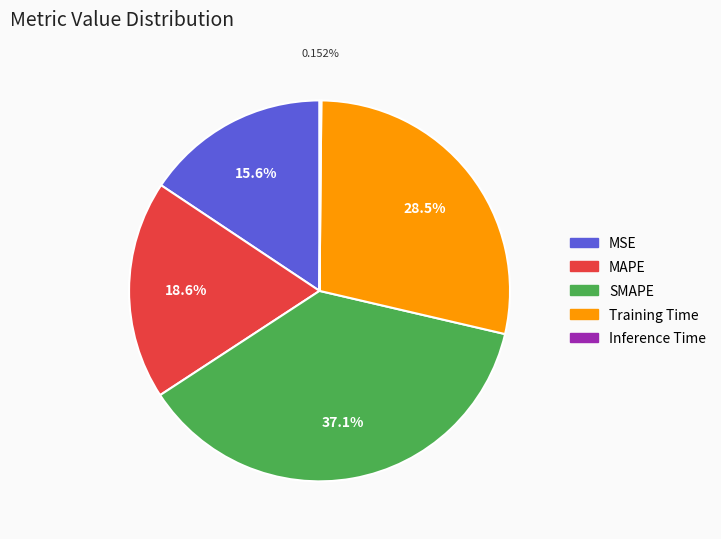

Which has a higher value, MSE or MAPE?

MAPE